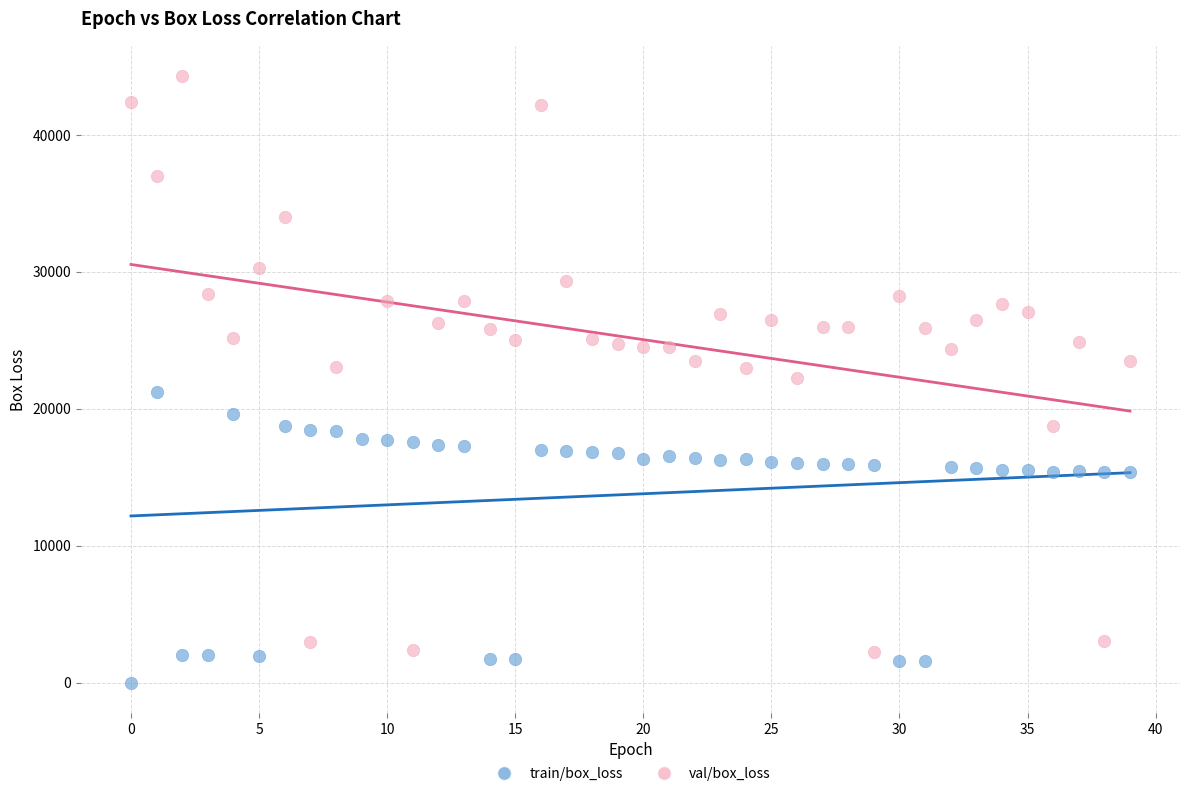

Which series has the largest Y range (max minus min)?

val/box_loss